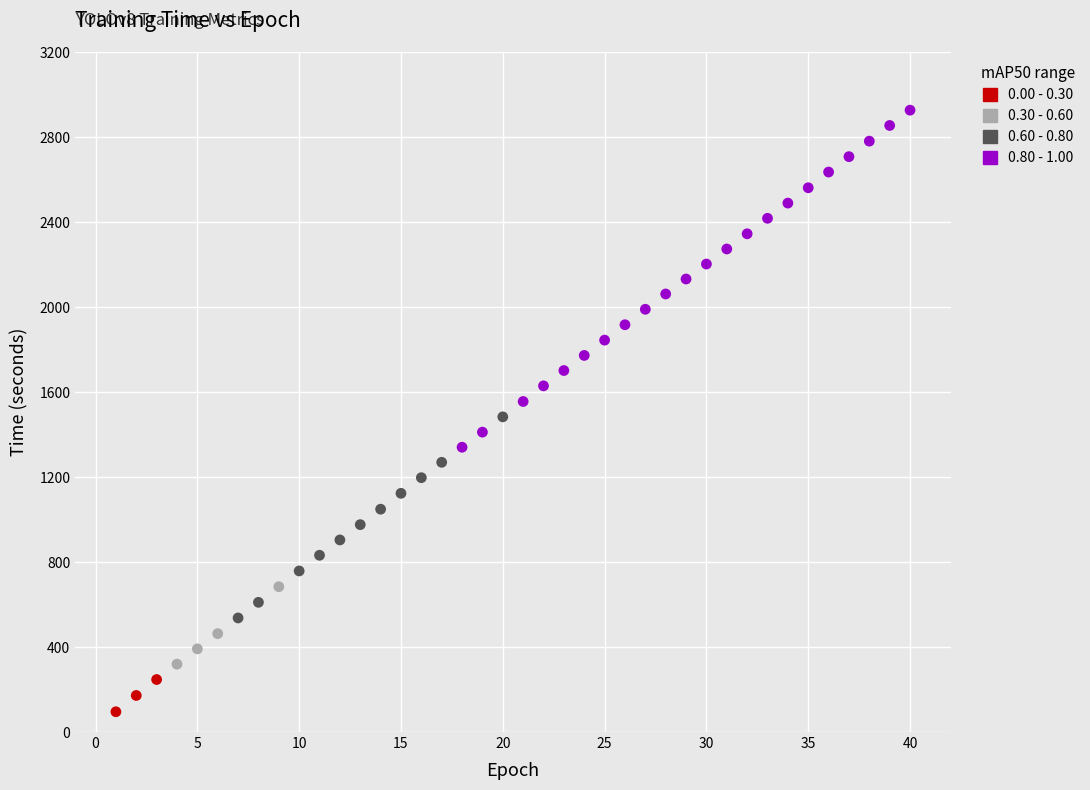

Which series has the widest spread of Y values?

0.80 - 1.00